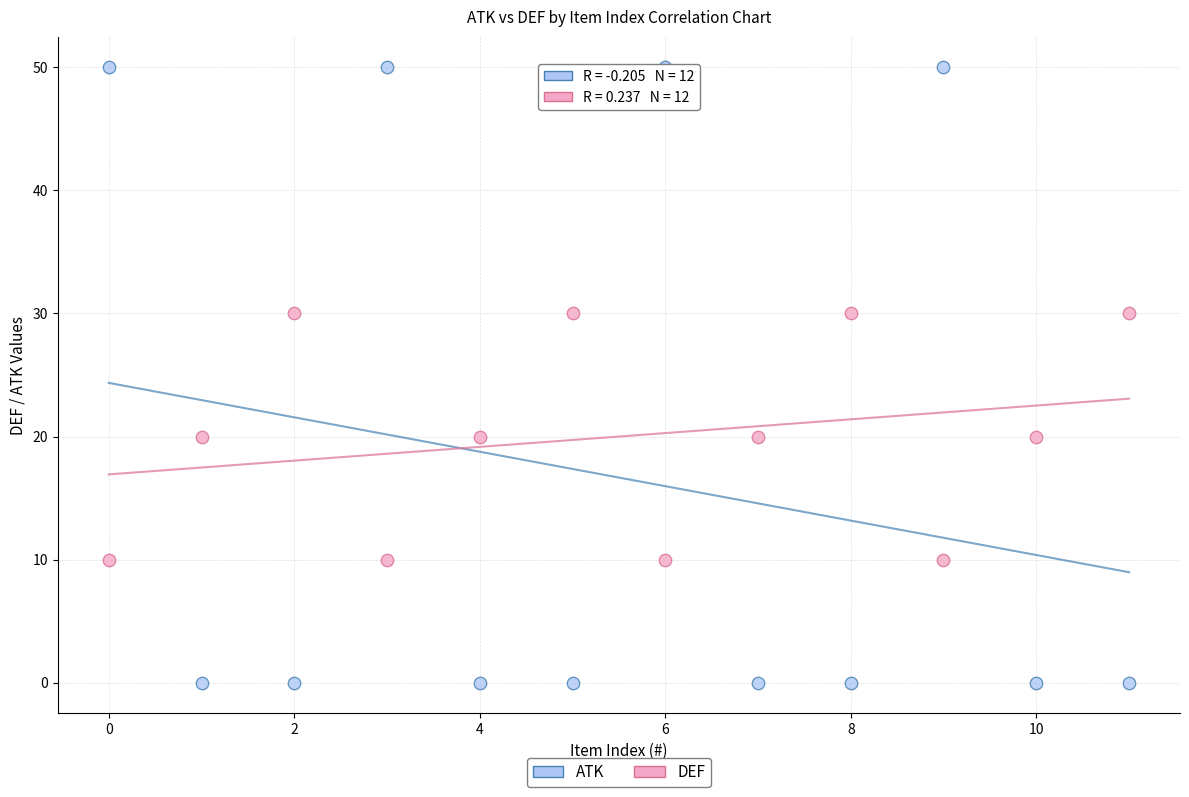

Across all data points, what is the range of Y values (max minus min)?

50